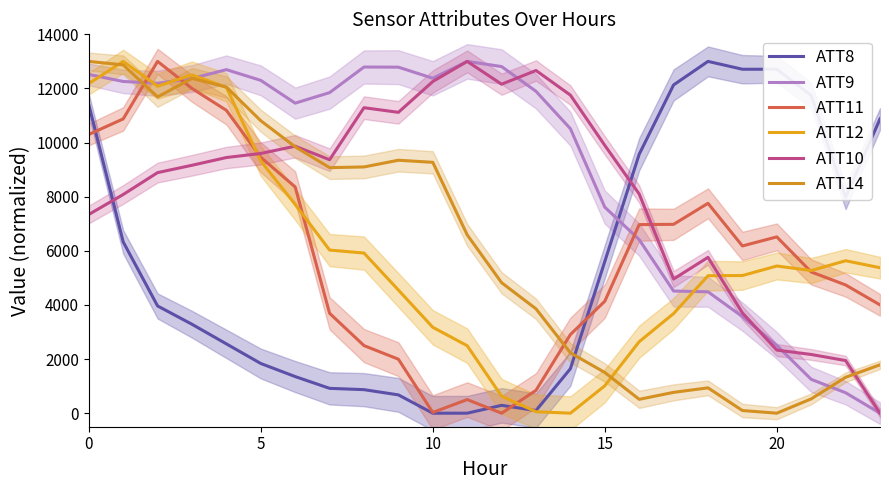

What are all the series names shown in the legend?

ATT8, ATT9, ATT11, ATT12, ATT10, ATT14